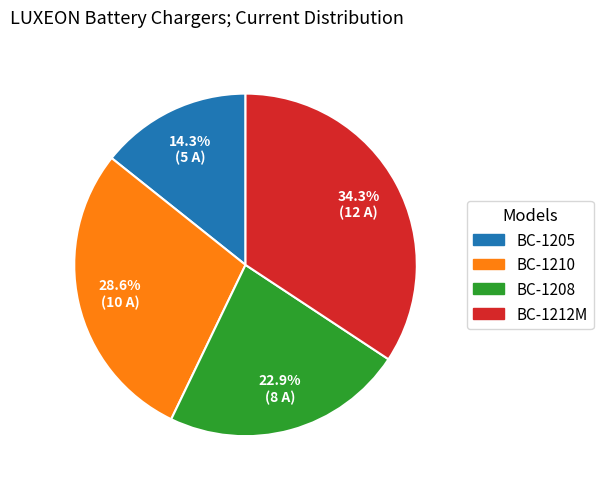

Is the sum of BC-1210 and BC-1205 greater than half?

No